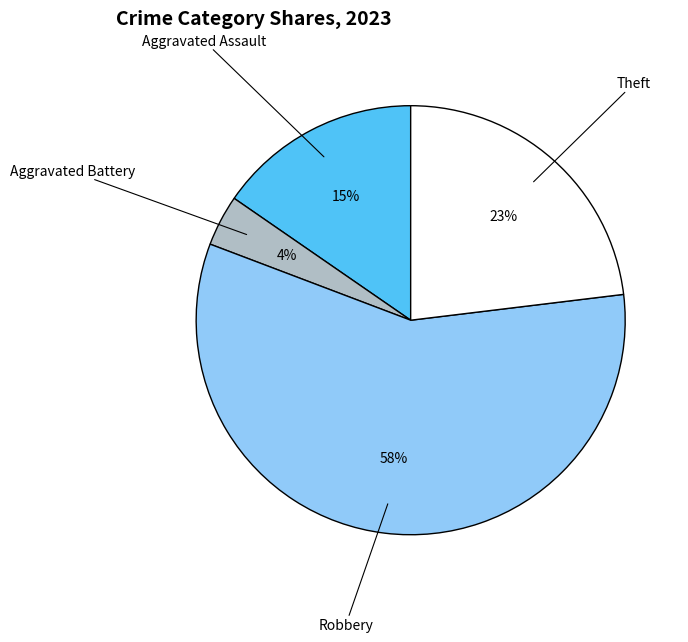

What is the smallest slice in the pie chart?

Aggravated Battery